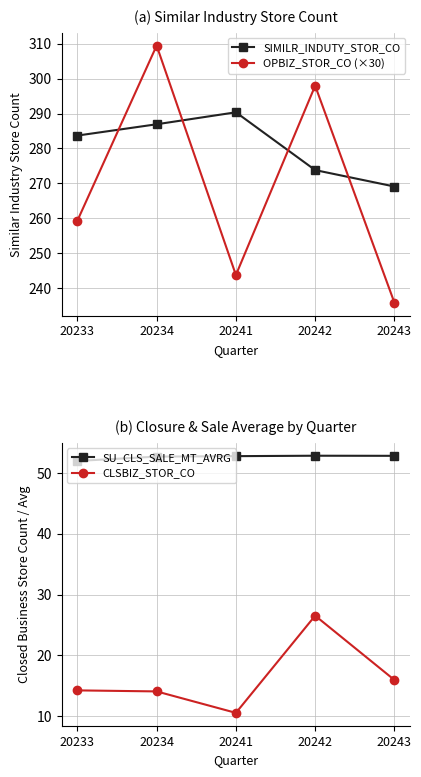

Reading left to right, transcribe all the data shown in this chart.

SIMILR_INDUTY_STOR_CO: 20233=283.7	20234=286.9	20241=290.4	20242=273.8	20243=269.1
OPBIZ_STOR_CO (×30): 20233=259.3	20234=309.4	20241=243.8	20242=297.9	20243=235.9
SU_CLS_SALE_MT_AVRG: 20233=52.0	20234=52.7	20241=52.8	20242=52.8	20243=52.8
CLSBIZ_STOR_CO: 20233=14.2	20234=14.1	20241=10.5	20242=26.5	20243=16.0